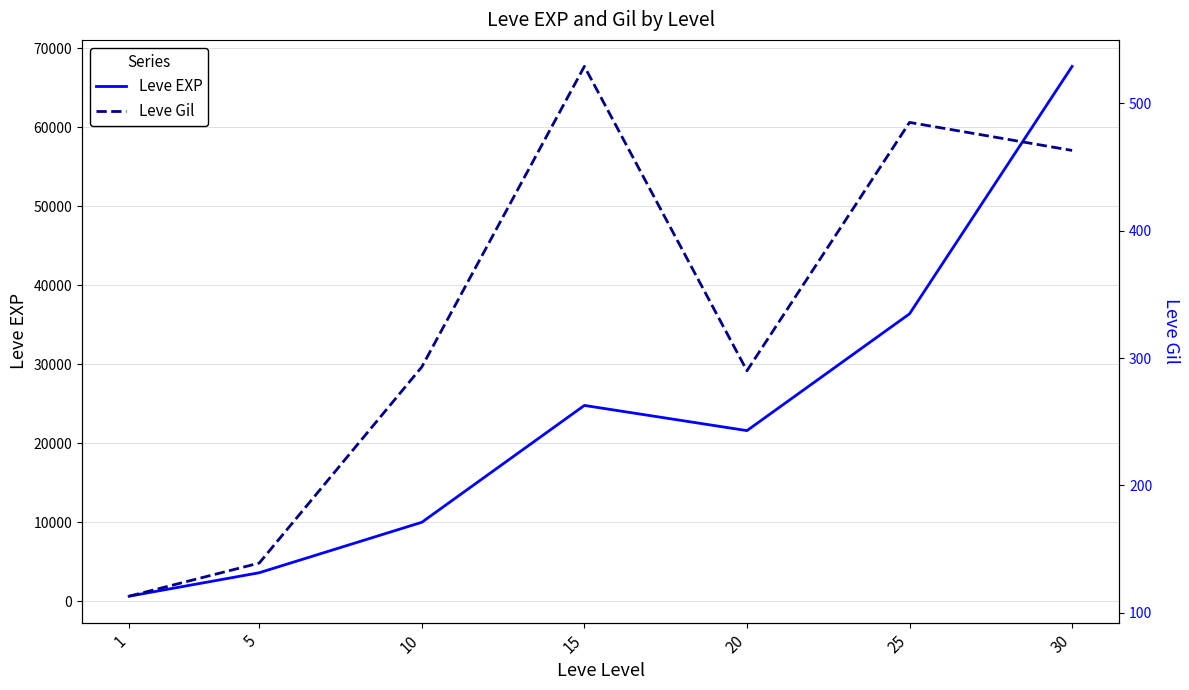

Which series has the largest total across all categories?

Leve EXP